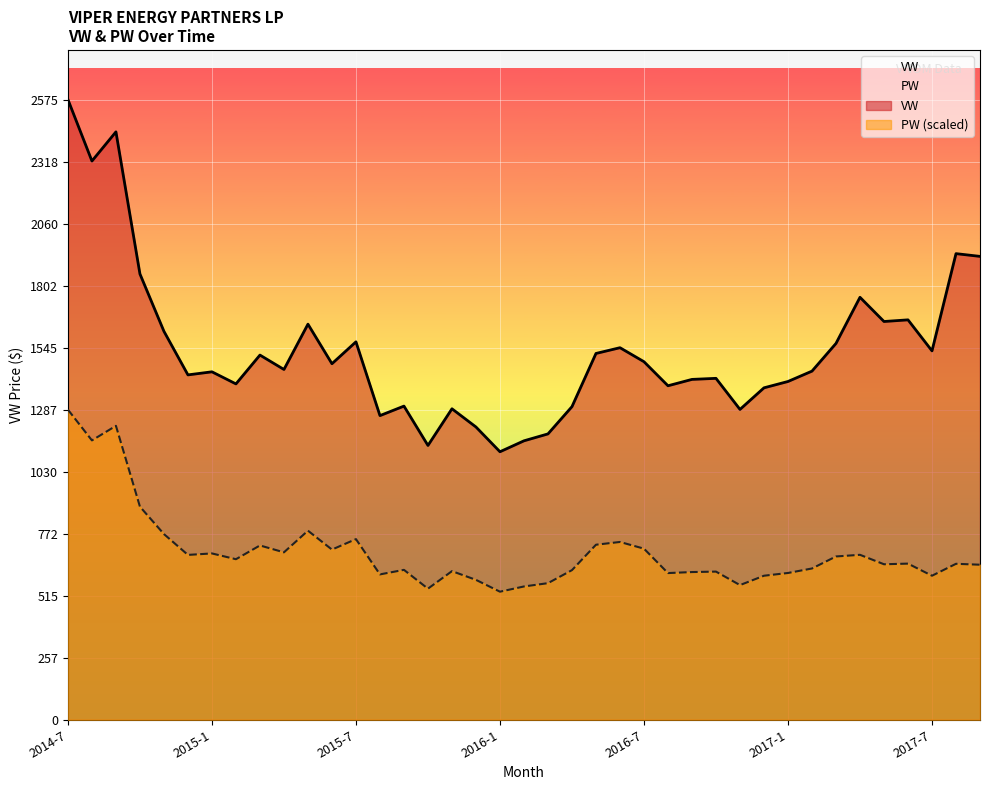

Which category has the lowest value in the PW series?

2016-1